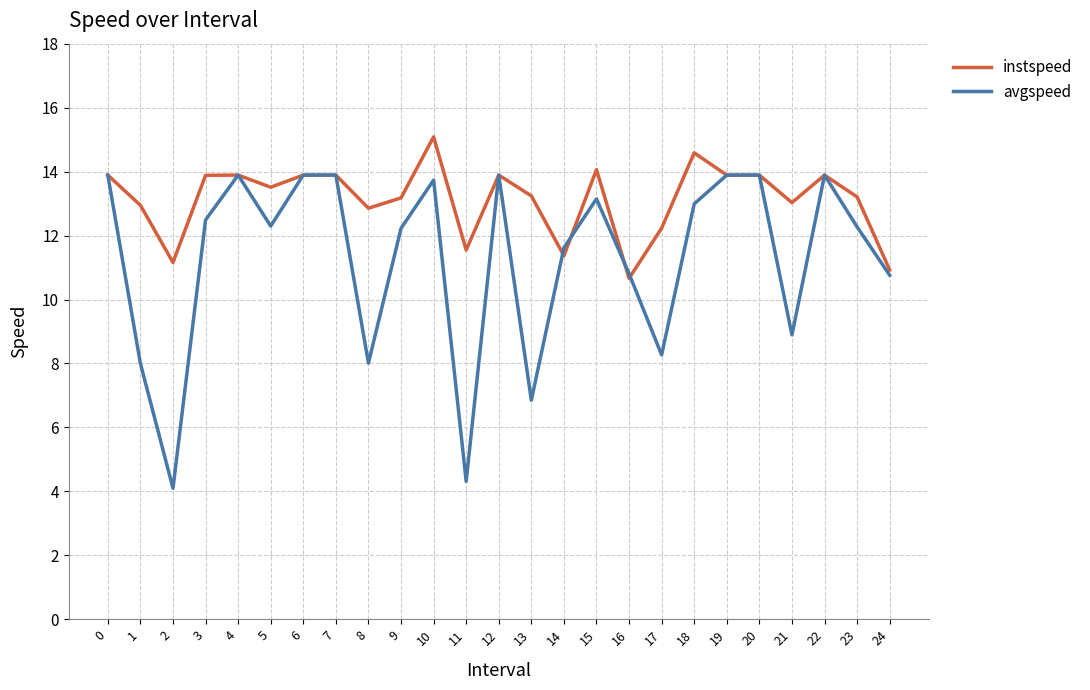

At which category does instspeed reach its first local valley?

2